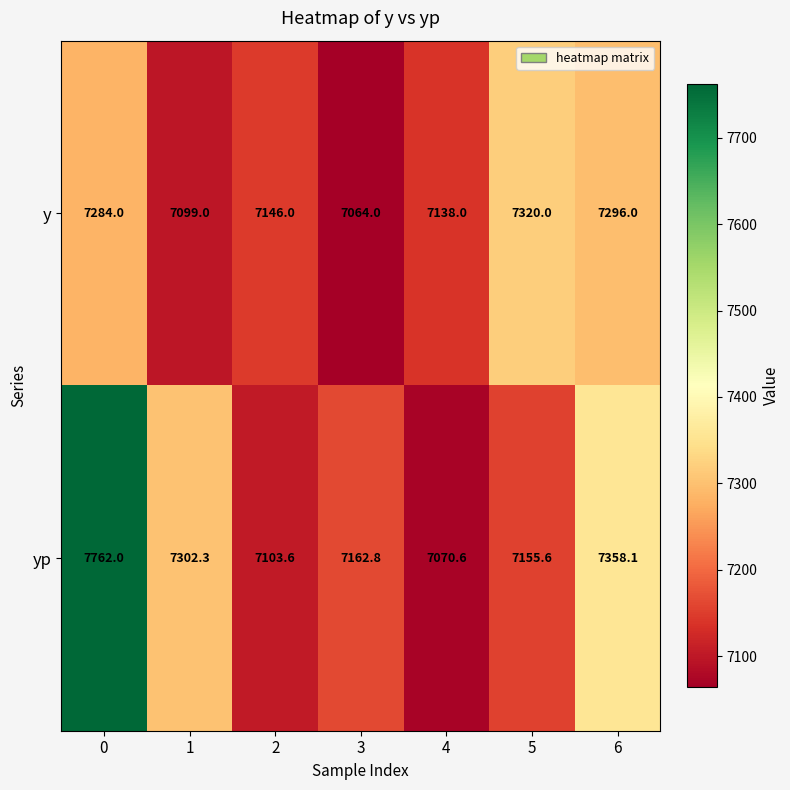

What is the highest value of the yp series?

7762.0